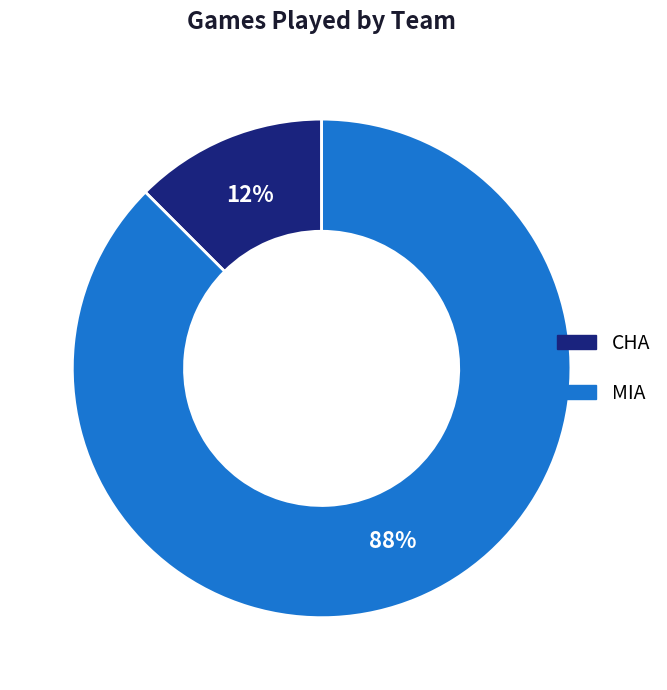

What is the majority slice?

MIA